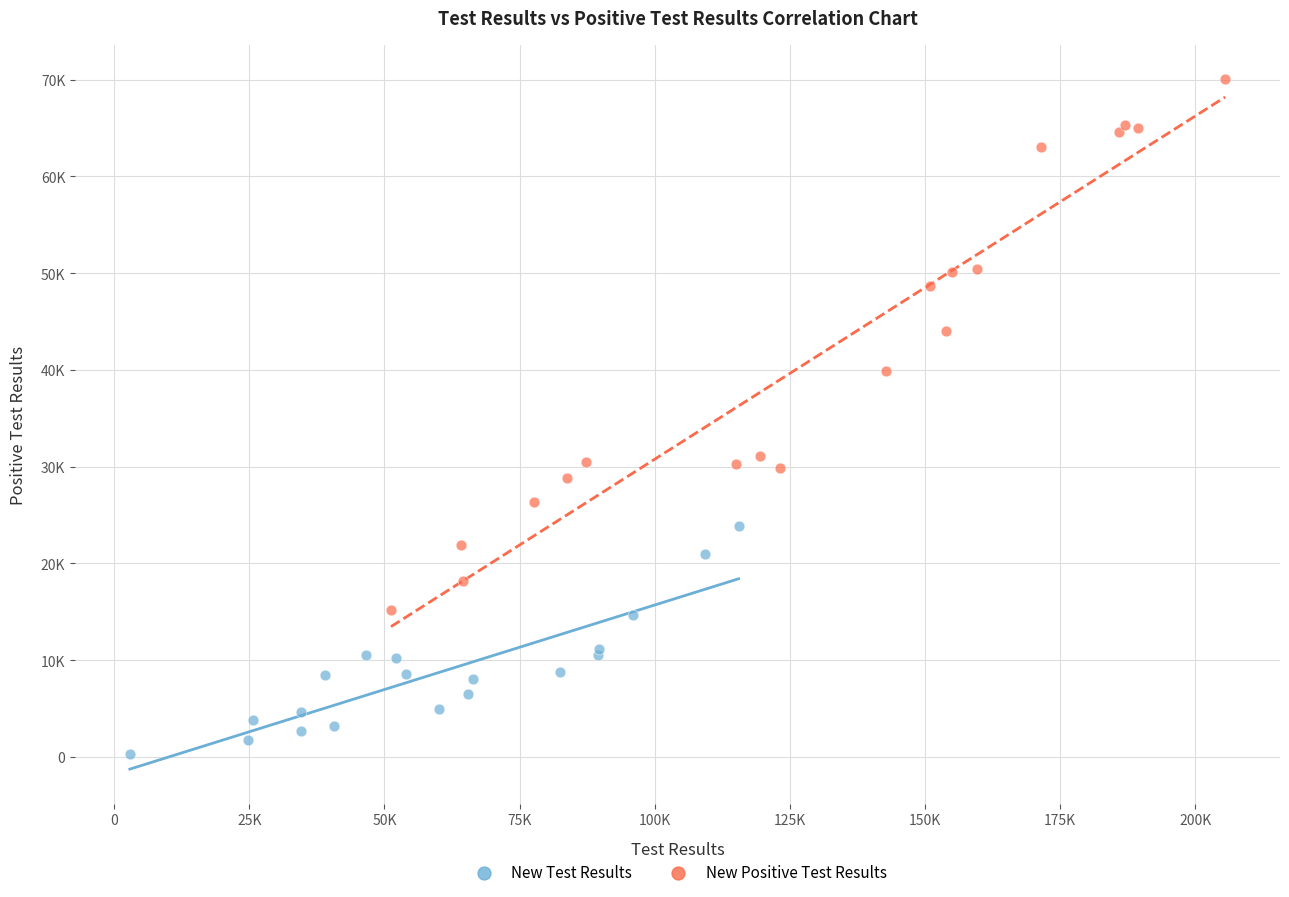

What are all the series names shown in the legend?

New Test Results, New Positive Test Results